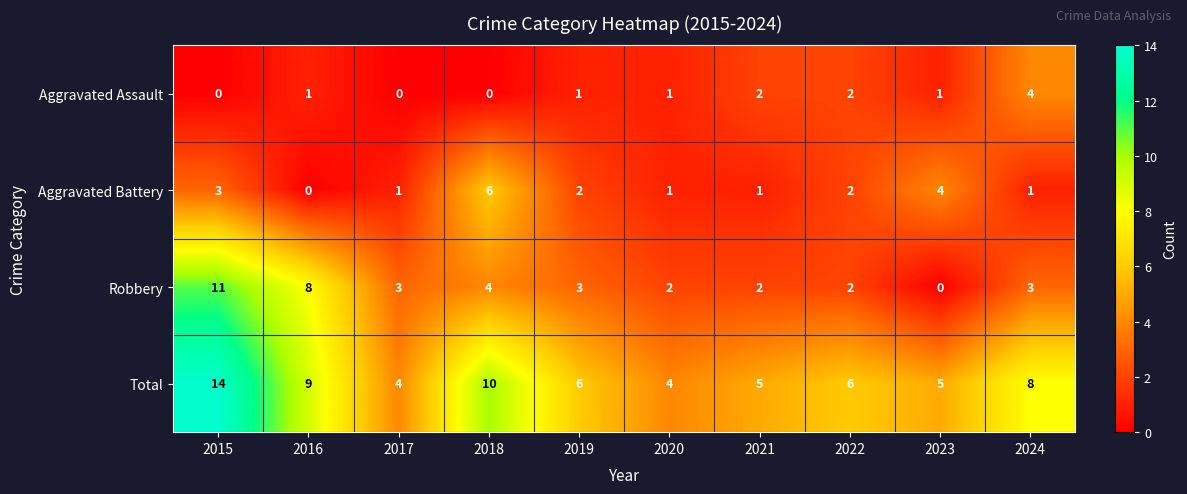

Read the Robbery value at 2016.

8